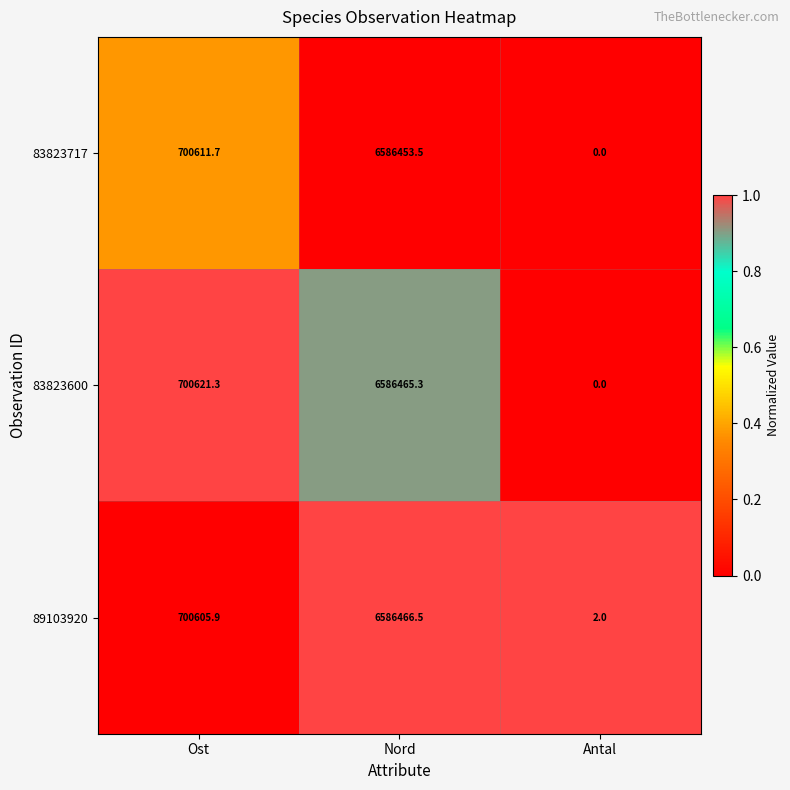

Where does the 83823600 series first go above 700621?

Ost